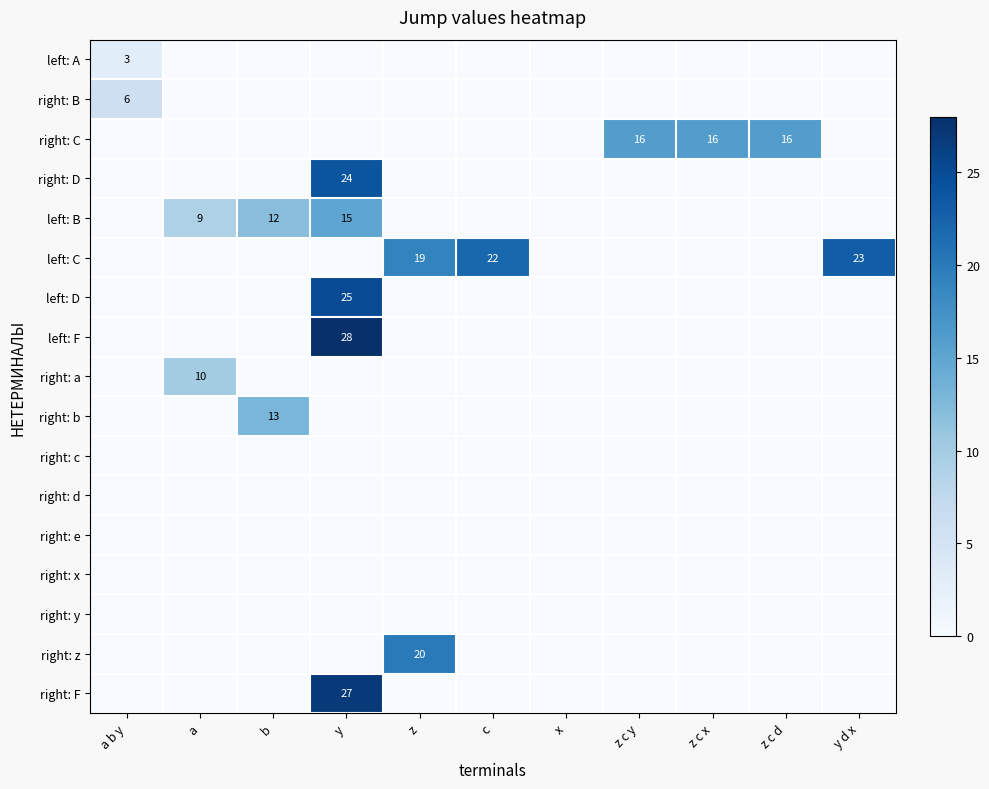

The value of left: B at b is 16. True or false?

False